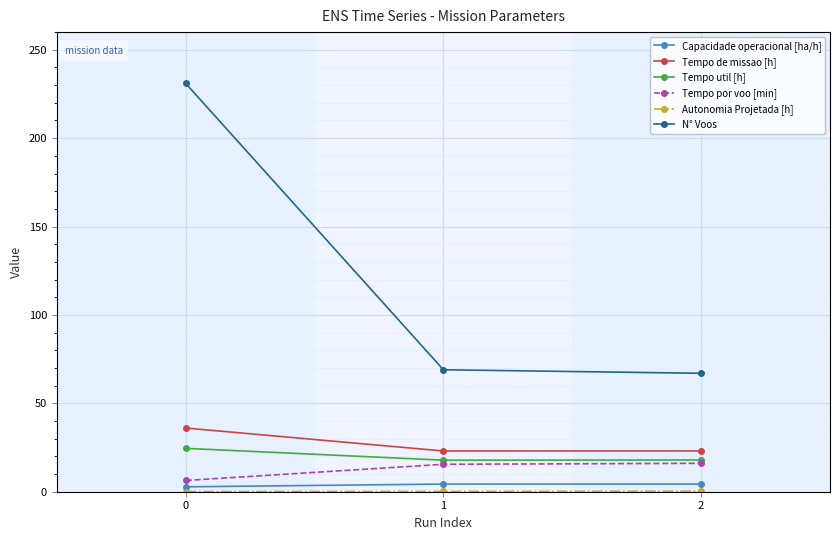

Which series has the widest spread of values?

N° Voos